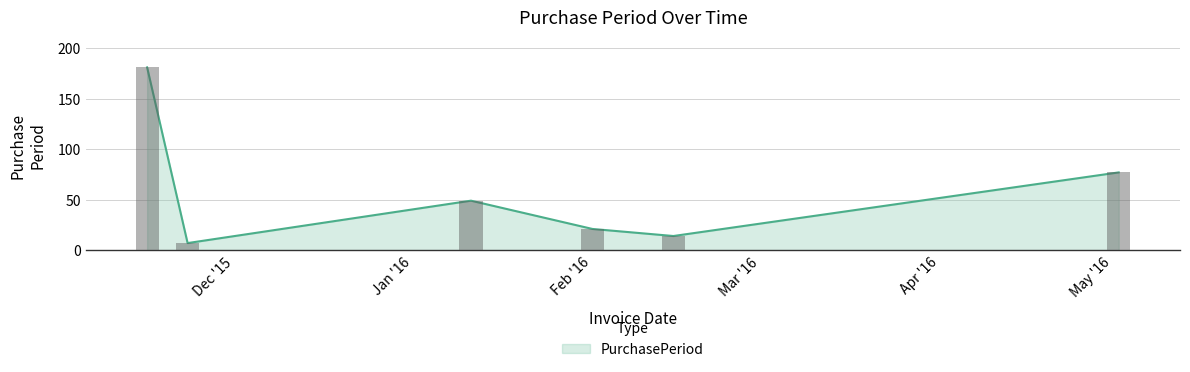

Which category has the lowest value across all series?

2015-11-23